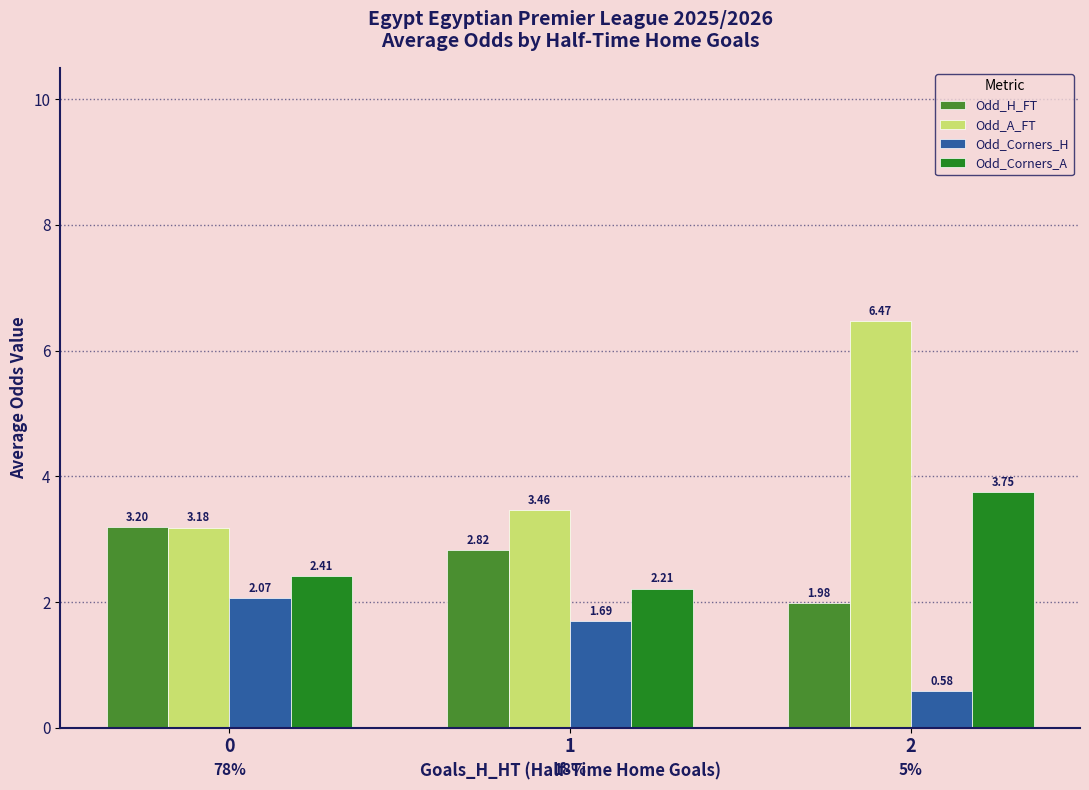

What is the spread (max minus min) of values at 0?

1.1